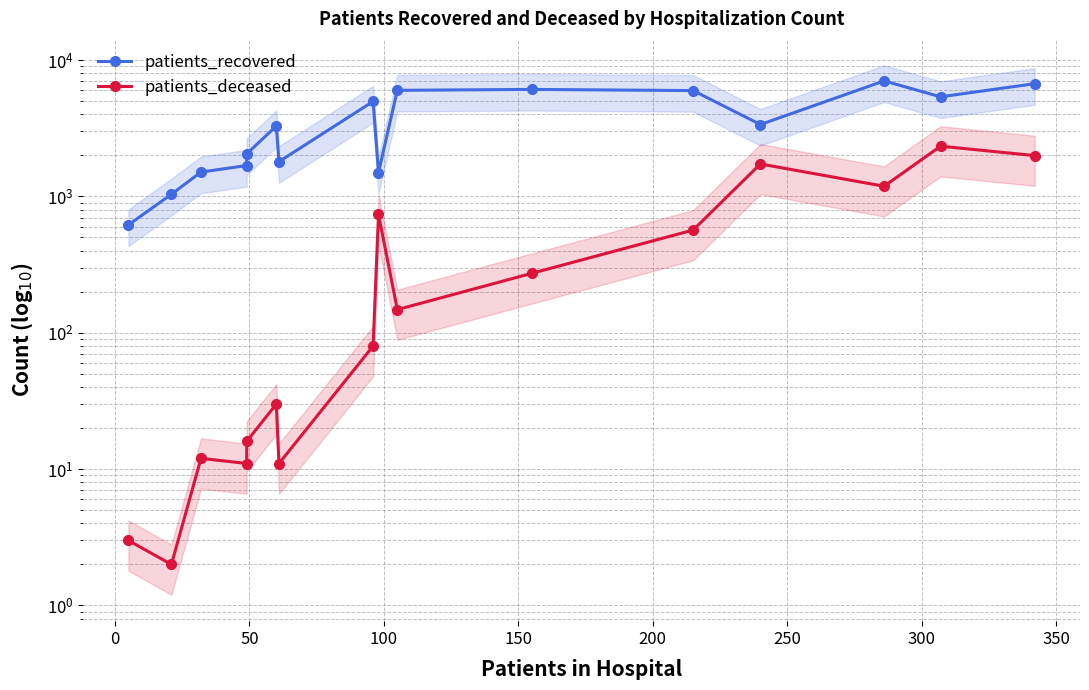

The value of patients_deceased at 300 is 123. True or false?

False